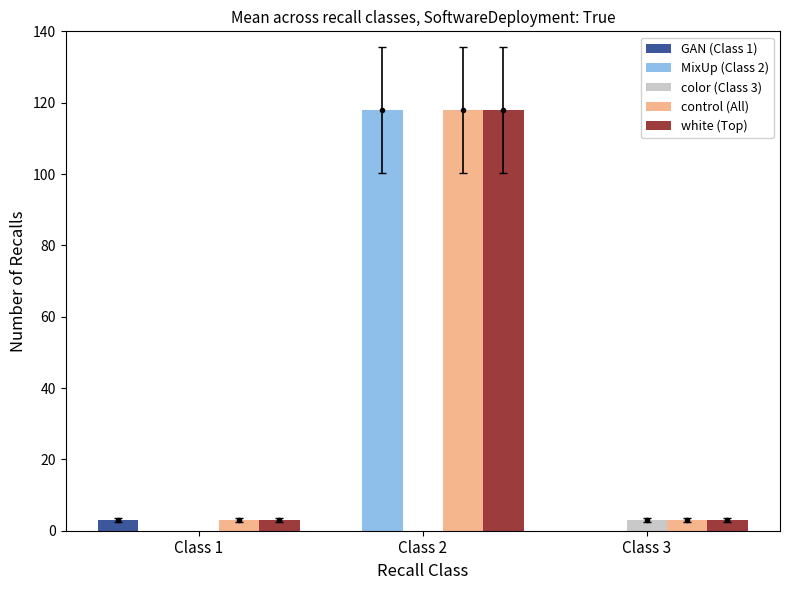

At which label does MixUp (Class 2) reach its peak?

Class 2